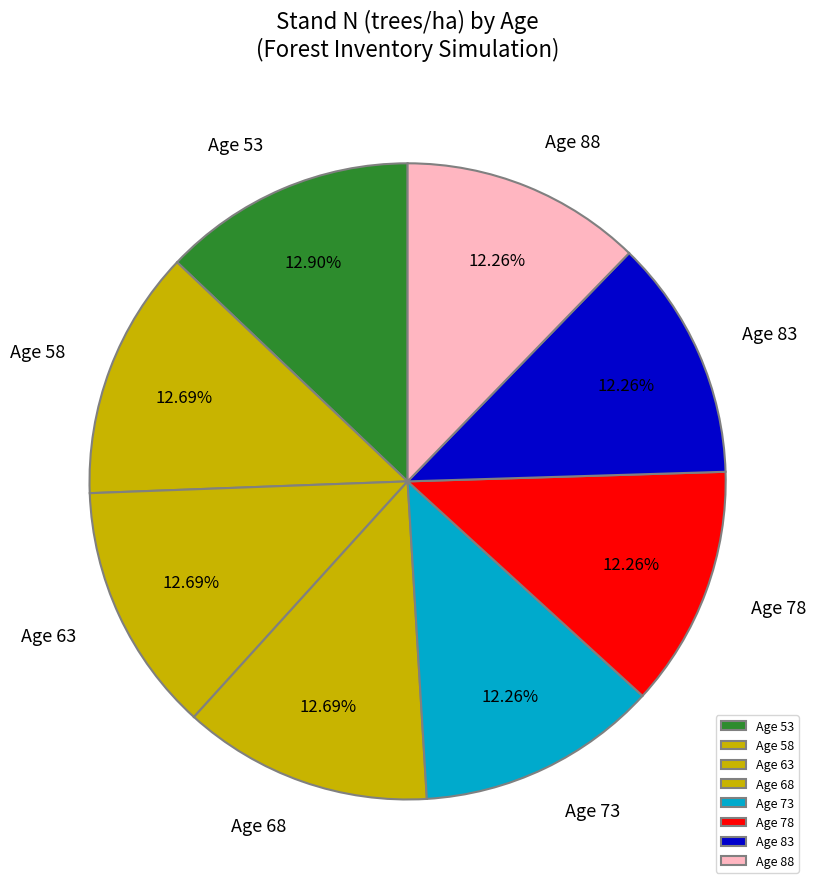

Is there a majority slice in this chart?

No